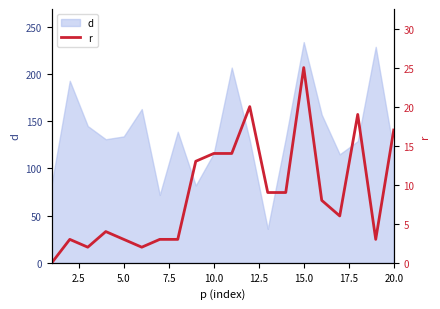

How many points are lower than both their immediate neighbors (excluding endpoints)?

4